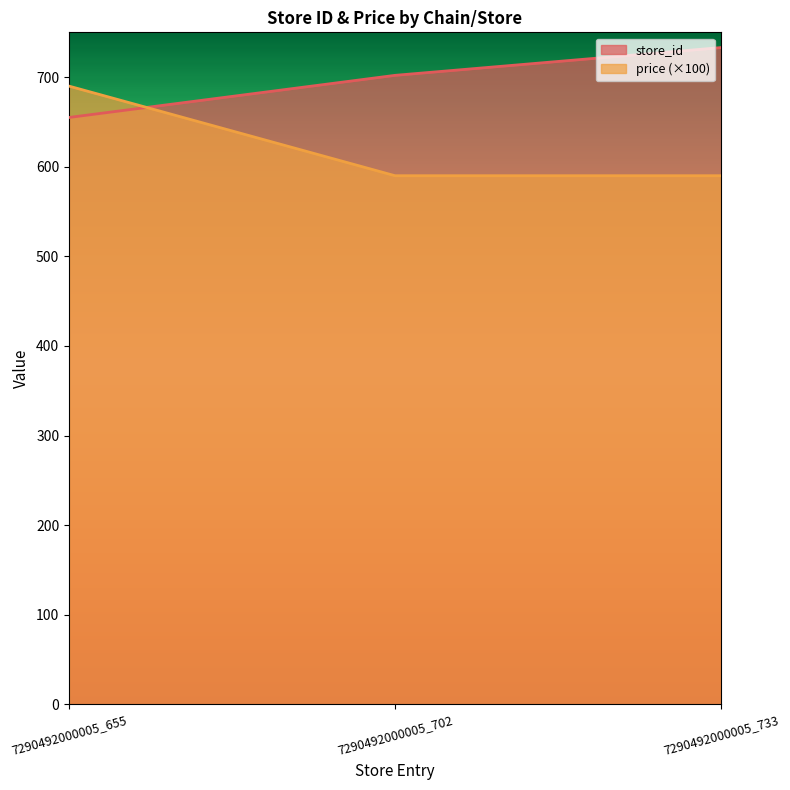

How many lines are shown in the chart?

2